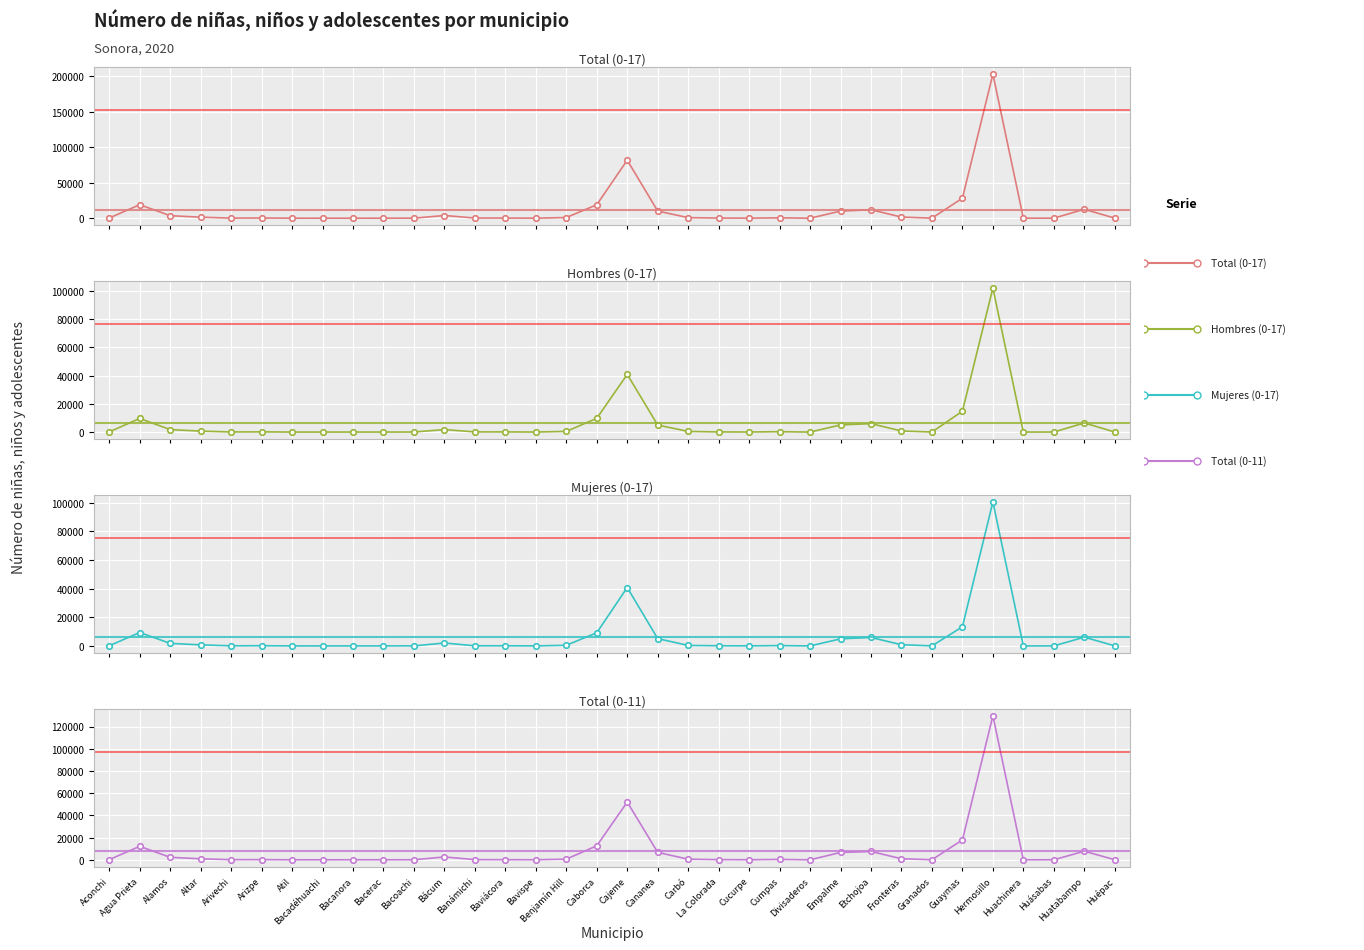

Reading left to right, extract all data points from this chart.

Total (0-17): 308	19078	3602	1485	214	351	65	69	88	100	123	3862	303	266	114	993	19005	81715	10132	872	282	136	572	45	10069	11950	1662	153	28223	202684	90	106	12633	160
Hombres (0-17): 163	9674	1794	707	102	176	32	40	50	45	61	1792	160	134	55	508	9770	40886	5011	489	131	68	306	24	5095	6001	797	79	14823	102095	47	58	6491	79
Mujeres (0-17): 145	9404	1808	778	112	175	33	29	38	55	62	2070	143	132	59	485	9235	40829	5121	383	151	68	266	21	4974	5949	865	74	13400	100589	43	48	6142	81
Total (0-11): 192	12147	2280	931	139	213	37	43	66	63	76	2581	192	141	72	639	12634	52020	6695	590	193	75	373	30	6632	7506	995	84	17918	129671	49	54	7756	99